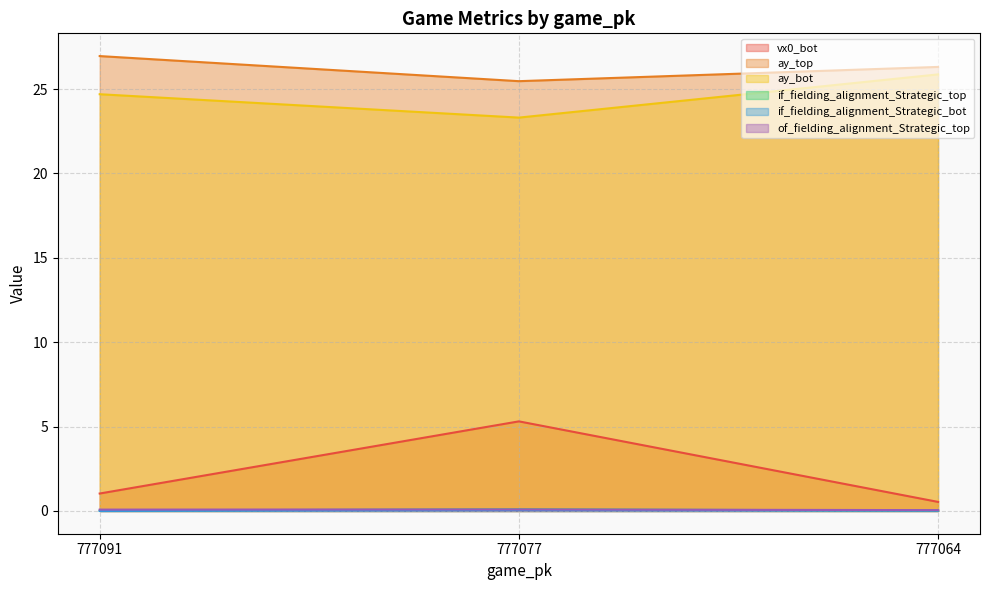

What is the value of the ay_top point at the 3rd from the left?

26.3